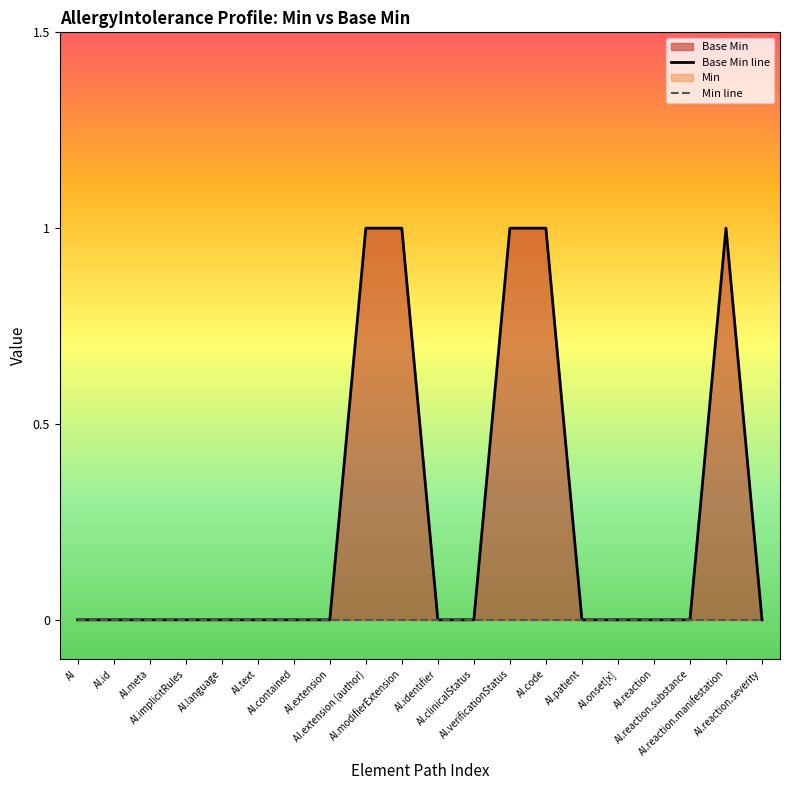

What is the maximum value for Base Min line?

1